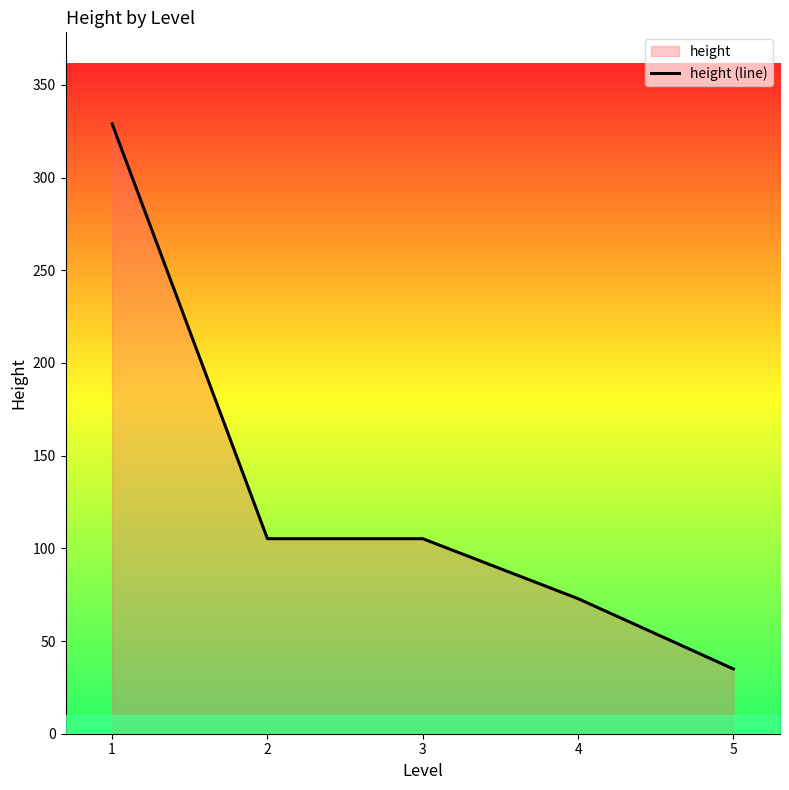

Reading left to right, transcribe all the data shown in this chart.

0=329.0	1=105.2	2=105.2	3=72.9	4=34.9